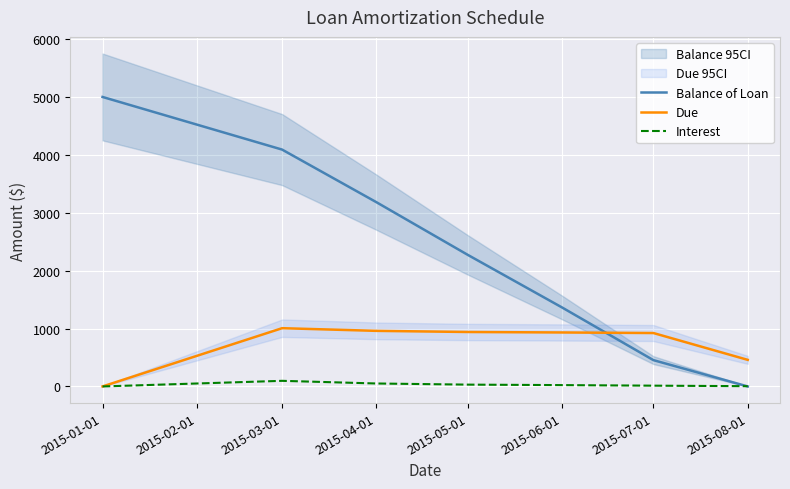

Which series has the largest range (max minus min)?

Balance of Loan